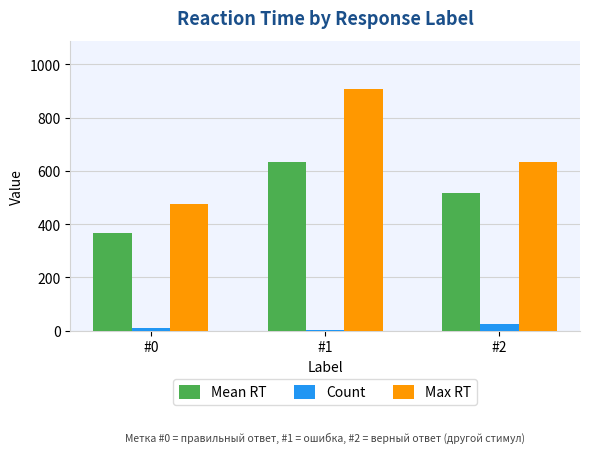

At which label does Mean RT first exceed 518?

#1